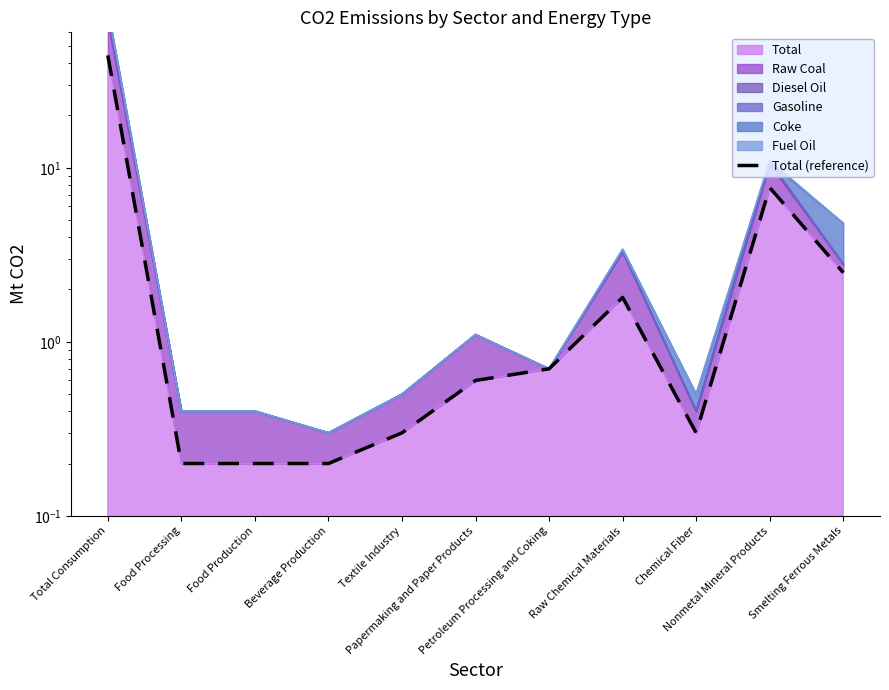

At which category does the chart reach its peak across all series?

Total Consumption